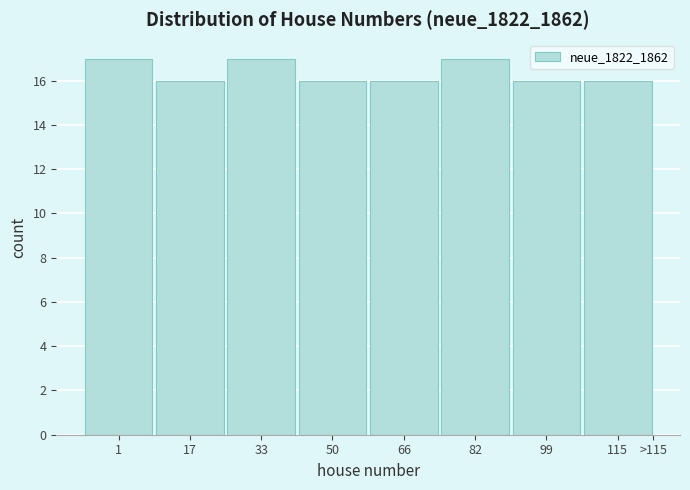

Reading left to right, extract all data points from this chart.

1=17	17=16	33=17	50=16	66=16	82=17	99=16	115=16